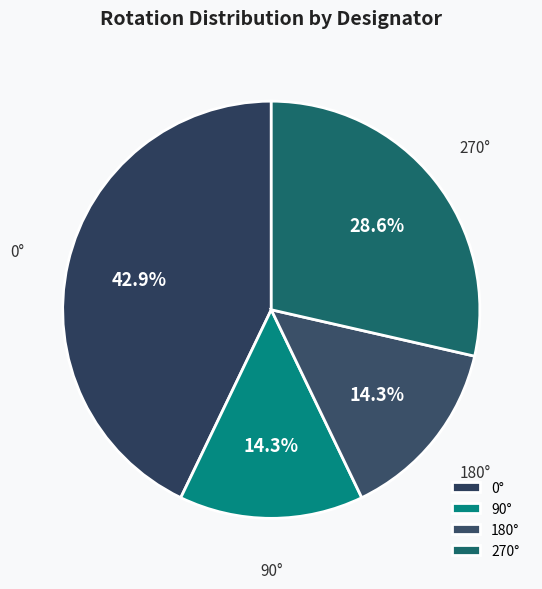

Which category has the biggest portion of the pie?

0°